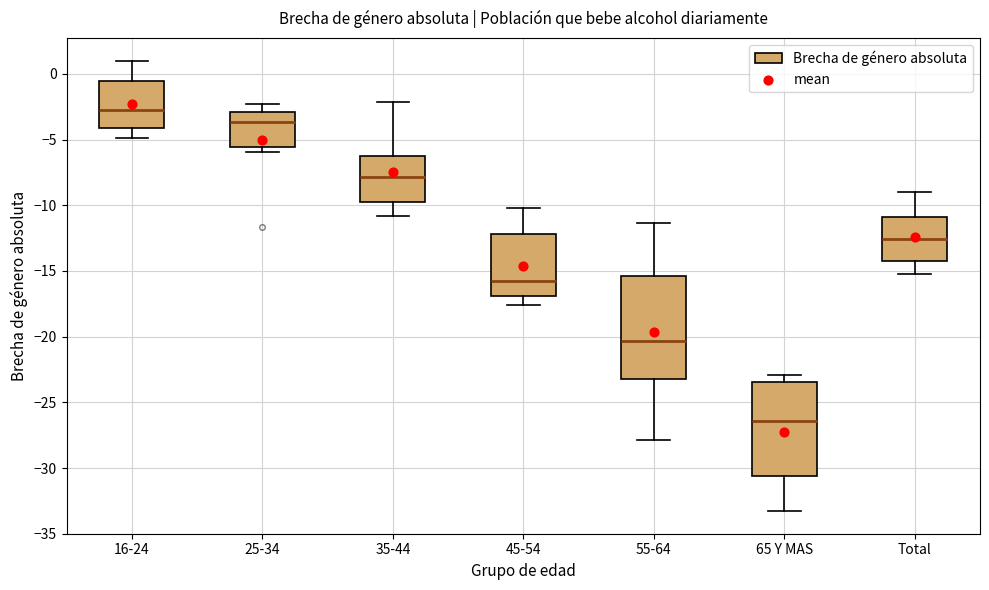

Comparing the boxes themselves (not the whiskers), which one is the tallest?

55-64